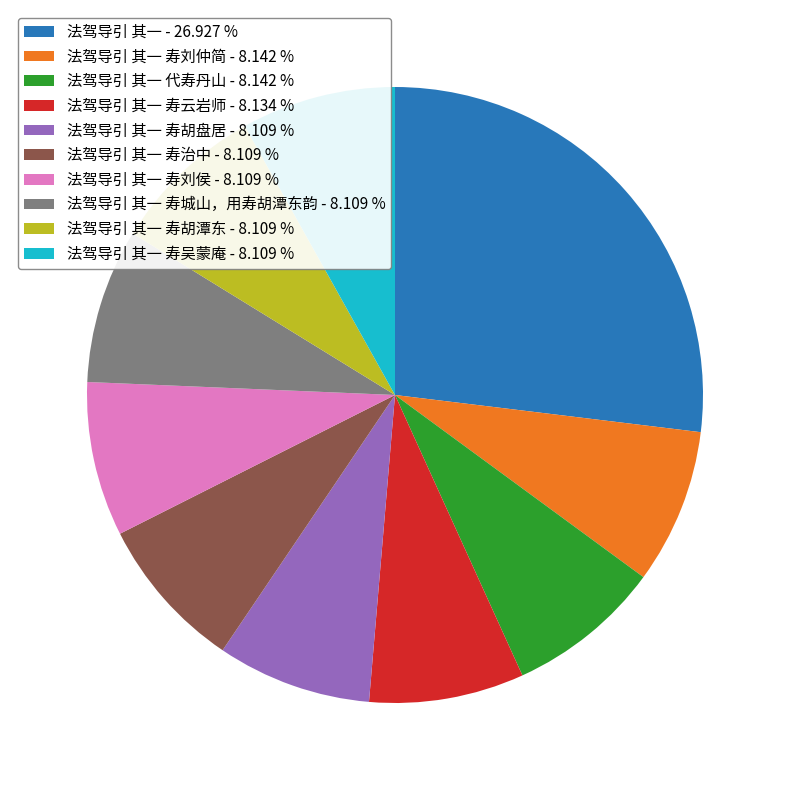

How many segments does this pie chart have?

10